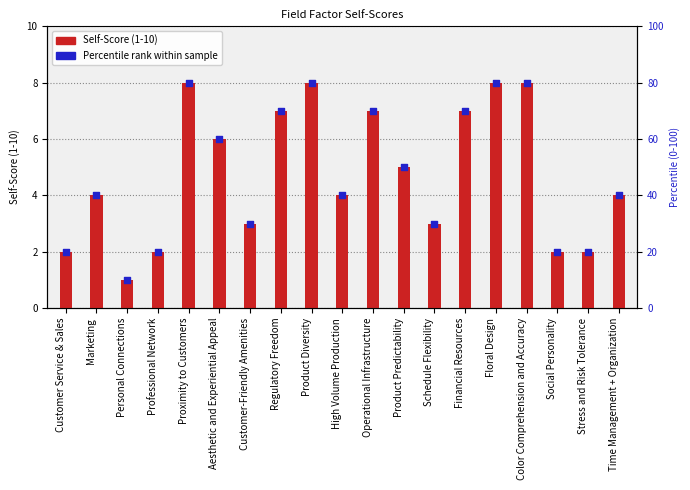

Is the value of Percentile rank within sample at Time Management + Organization greater than the value of Self-Score (1-10) at Stress and Risk Tolerance?

Yes